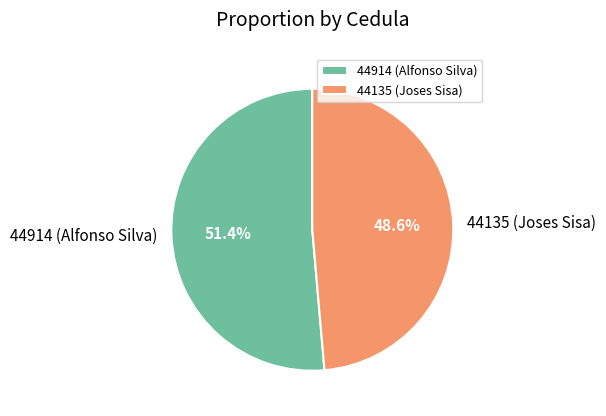

To the nearest percent, what is the average slice percentage?

50%